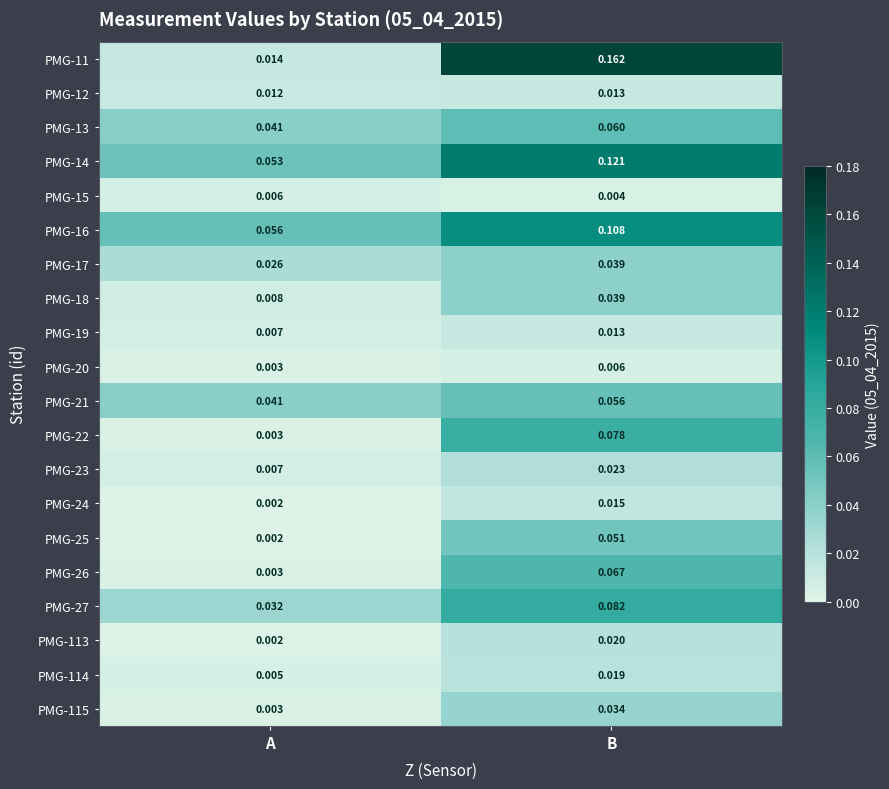

Where is PMG-11 nearest to the value 0?

A